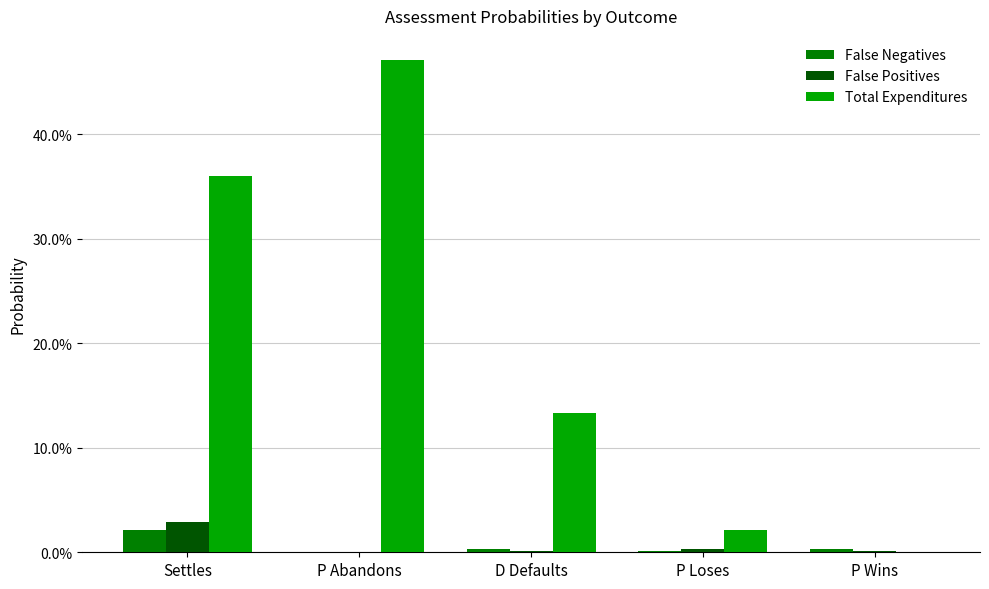

What are all the series names shown in the legend?

False Negatives, False Positives, Total Expenditures